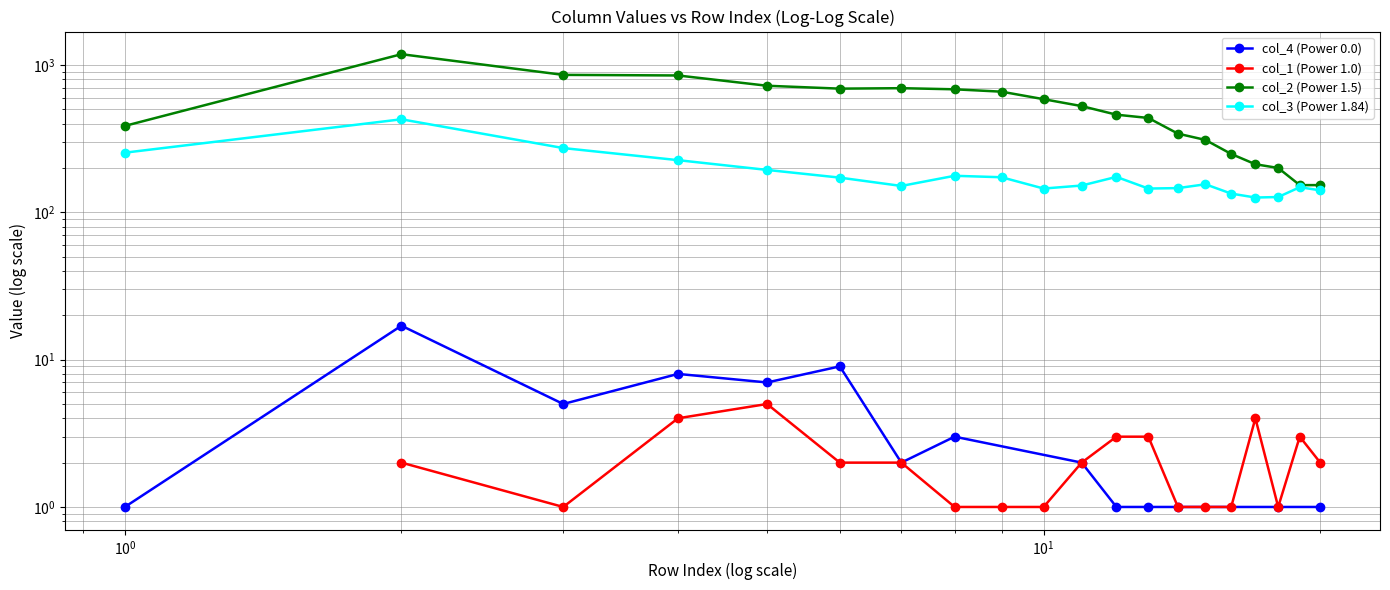

What is the value of the col_3 point at the 8th from the left?

177